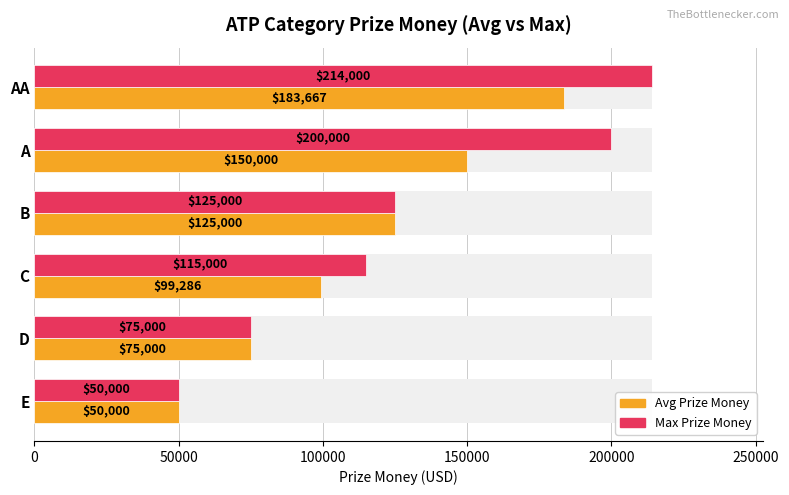

Which series has the largest range (max minus min)?

Max Prize Money